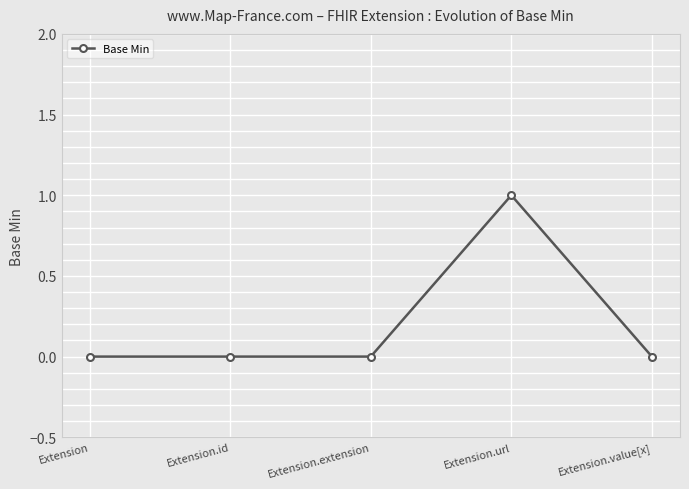

What is the label of the 3rd point from the left?

Extension.extension